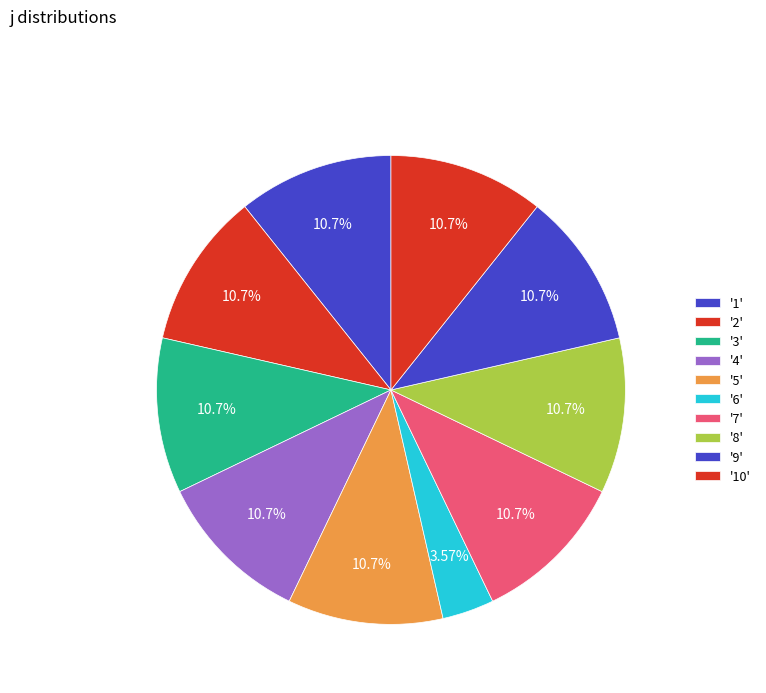

How many segments does this pie chart have?

10